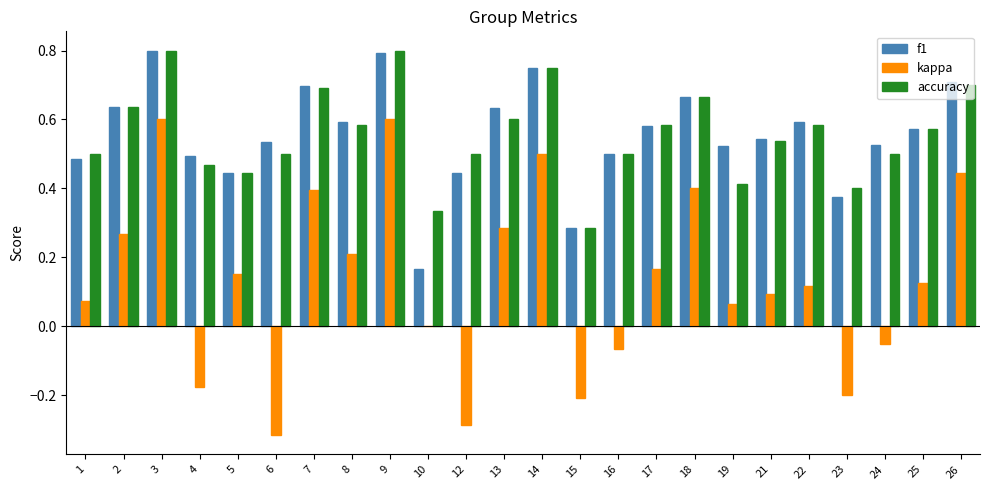

Is the value of kappa at 9 greater than the value of accuracy at 3?

No